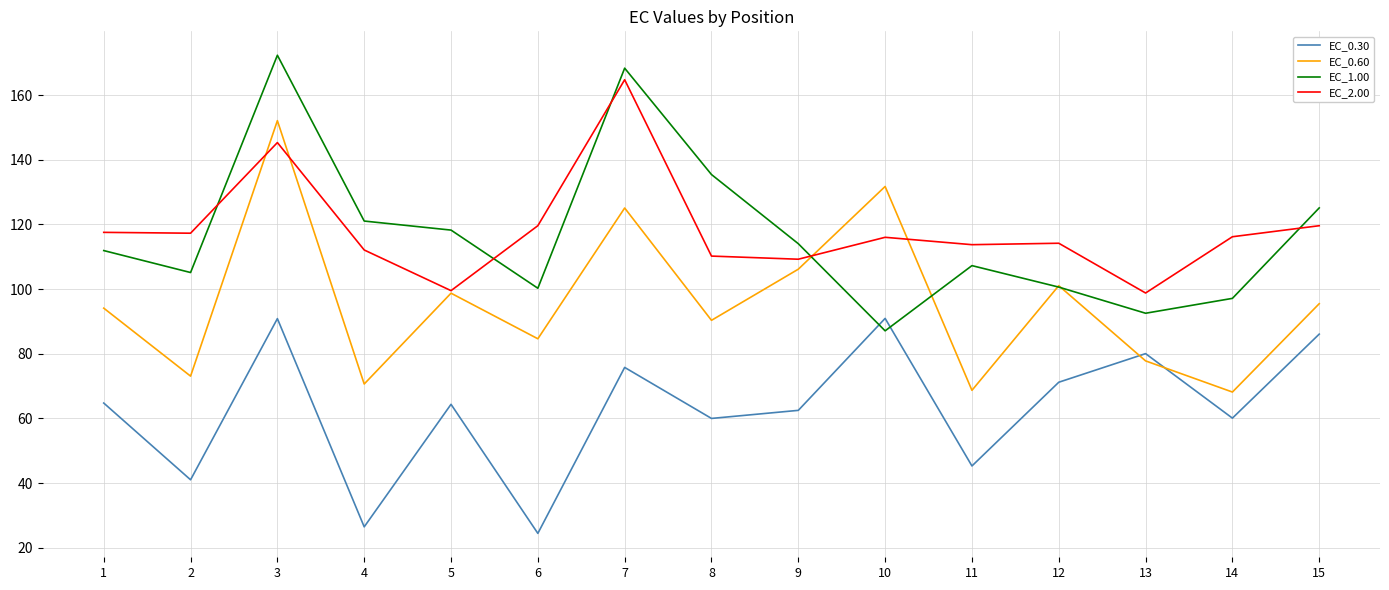

What is the minimum value for EC_0.30?

24.5